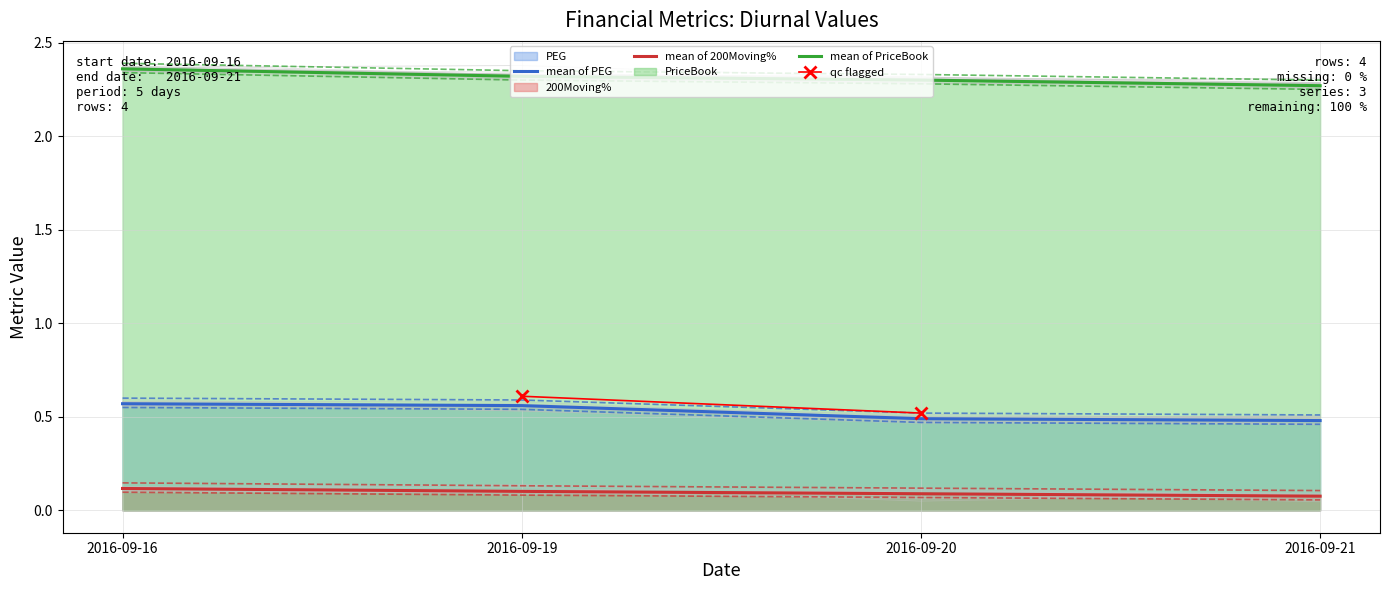

True or false: 200Moving% and PEG cross at least once.

False